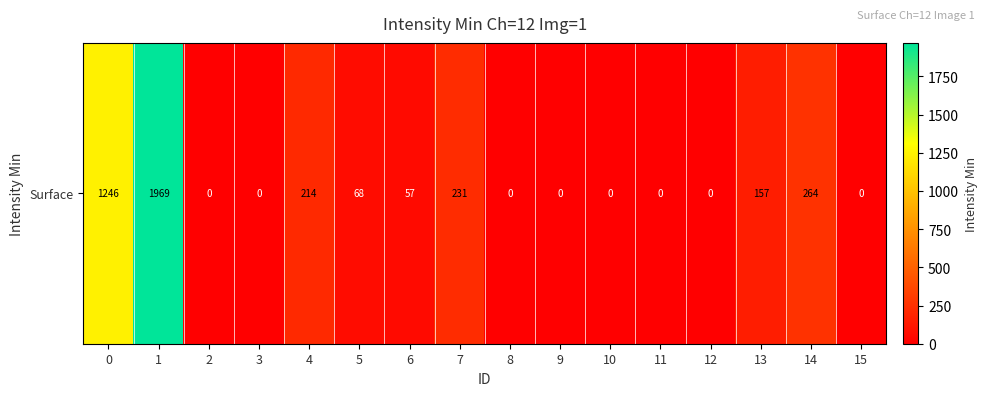

List the labels in order of value, largest first.

1, 0, 14, 7, 4, 13, 5, 6, 2, 3, 8, 9, 10, 11, 12, 15